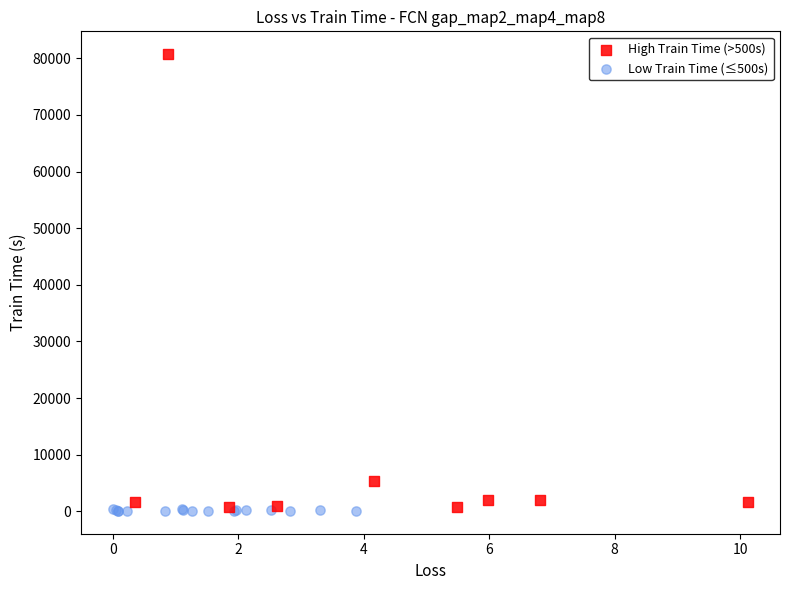

Which series has the widest spread of Y values?

High Train Time (>500s)